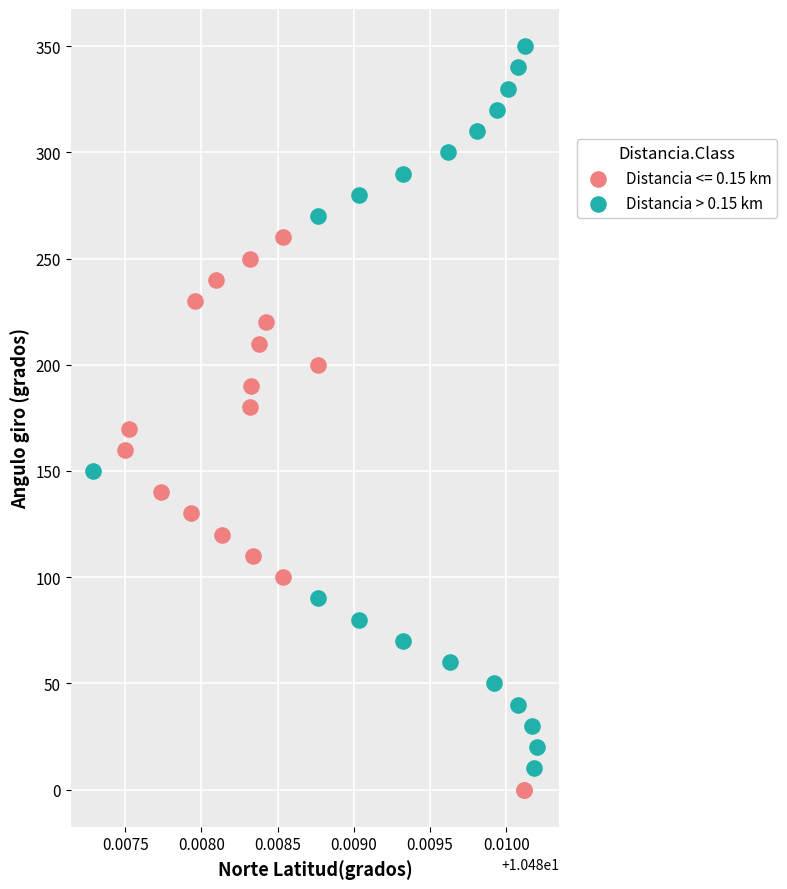

Which series contains the highest Y value?

Distancia > 0.15 km